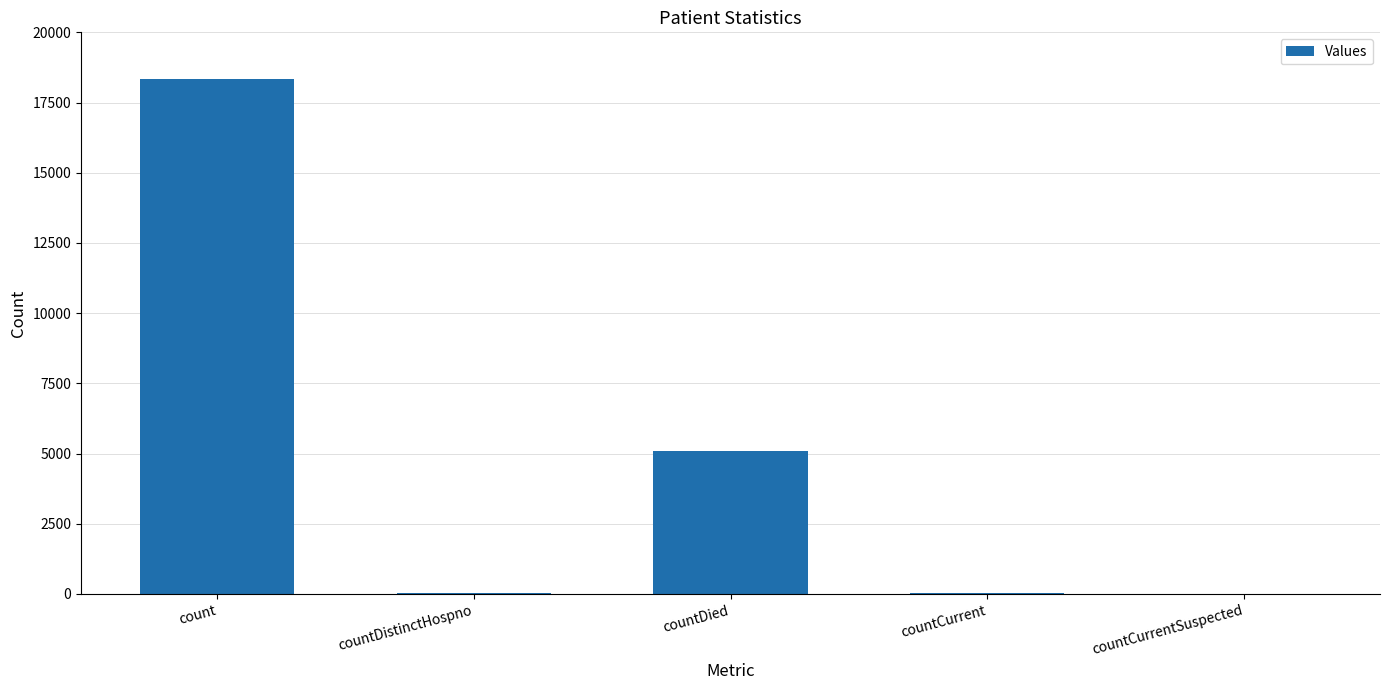

Which has a higher value, count or countDistinctHospno?

count